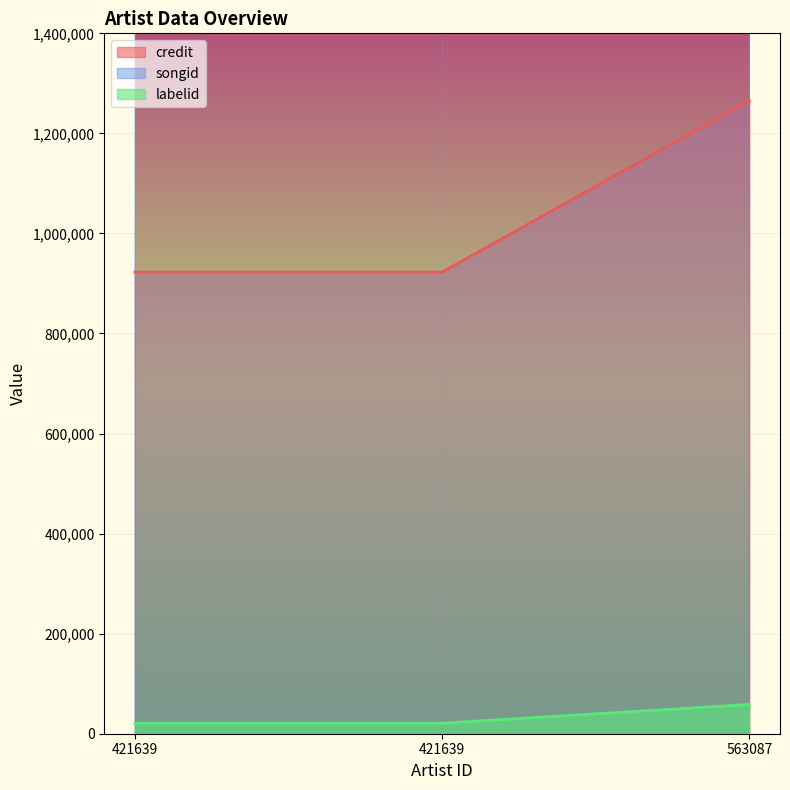

What is the smallest value displayed?

20984